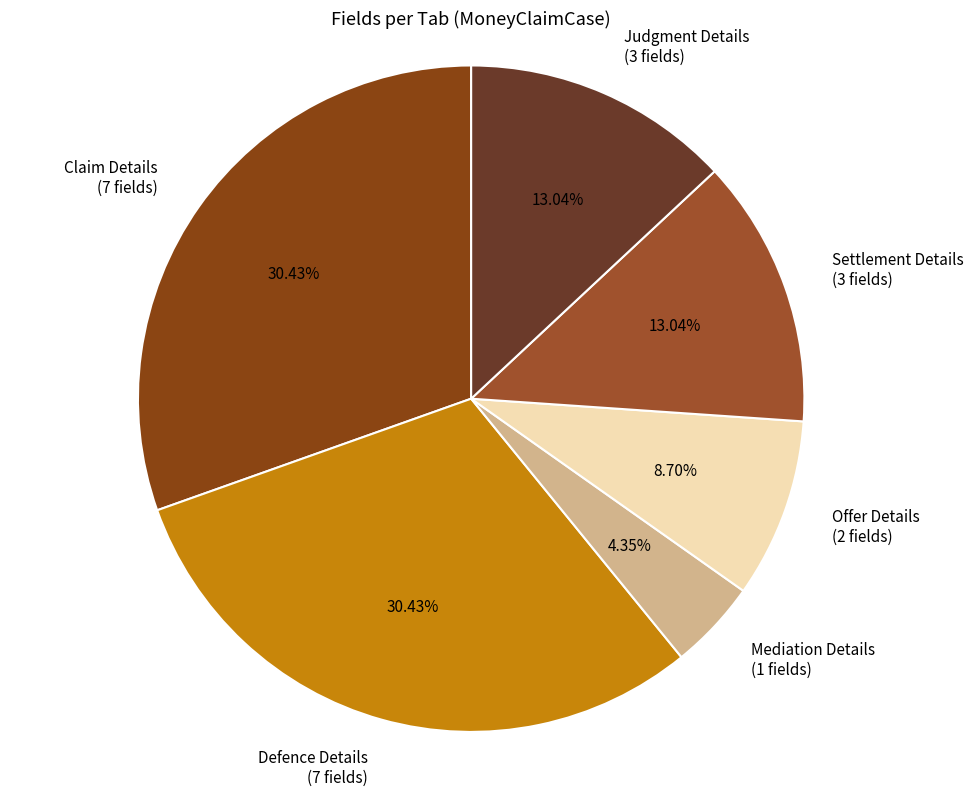

Is there a majority slice in this chart?

No